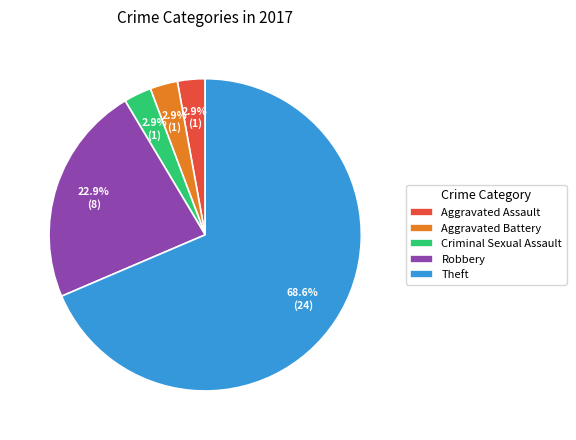

Which has a higher value, Theft or Criminal Sexual Assault?

Theft